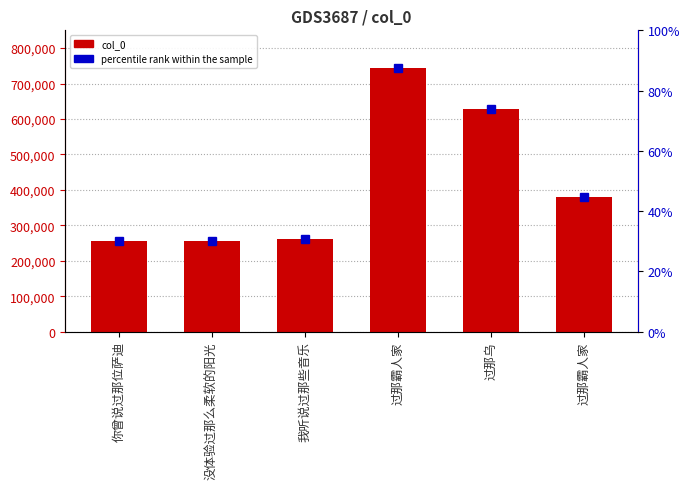

What is the label of the 6th bar from the left?

过那霸人家